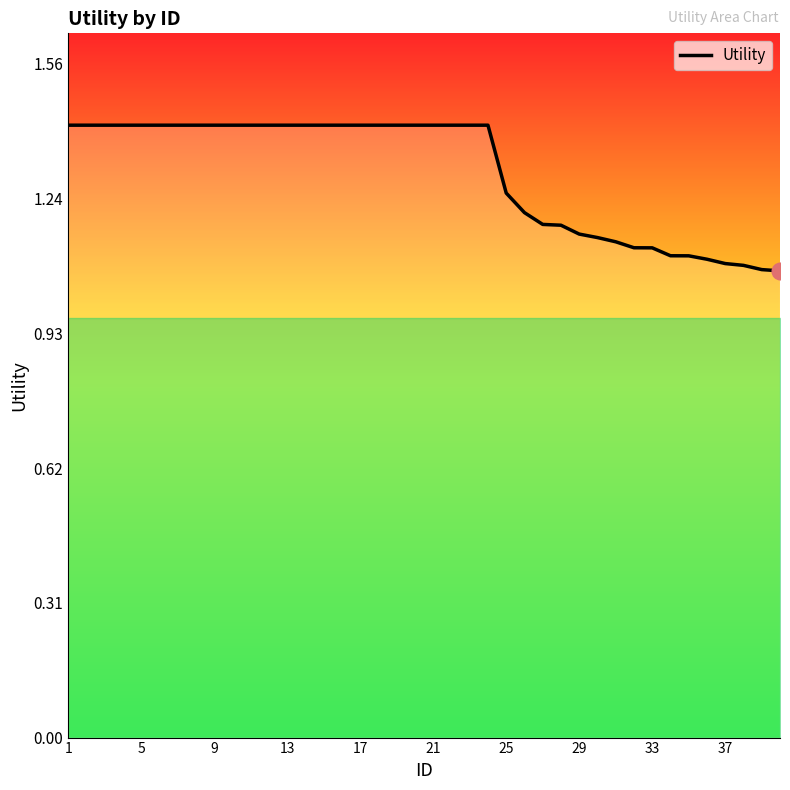

What is the greatest value displayed?

1.4